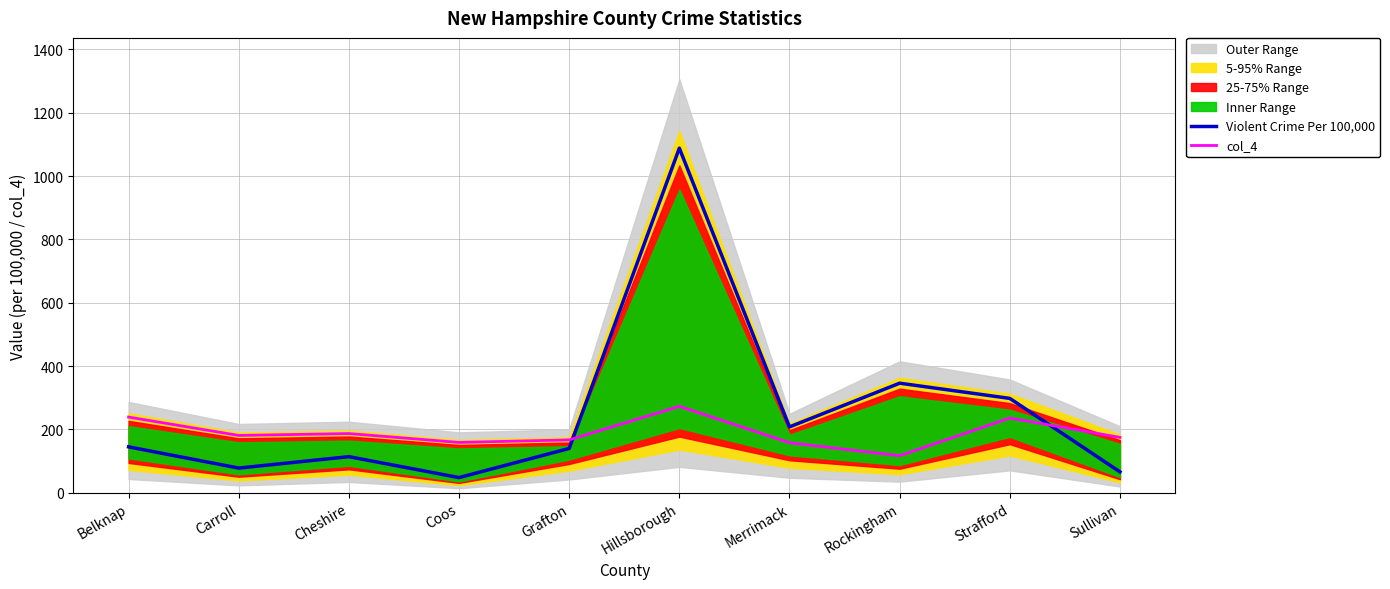

True or false: col_4 has more than 0 interior local peaks.

True